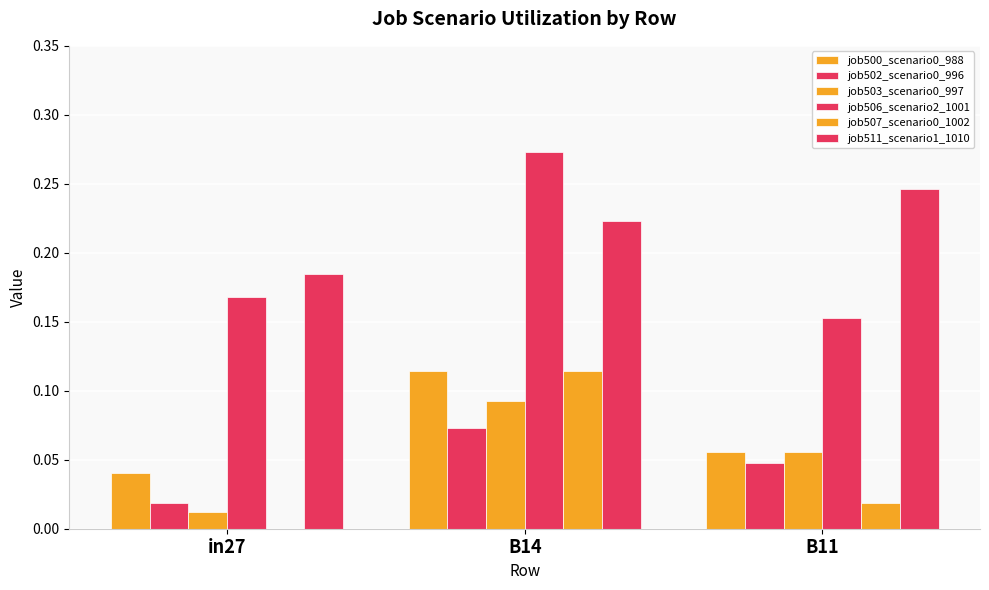

How many data points does each series have?

3